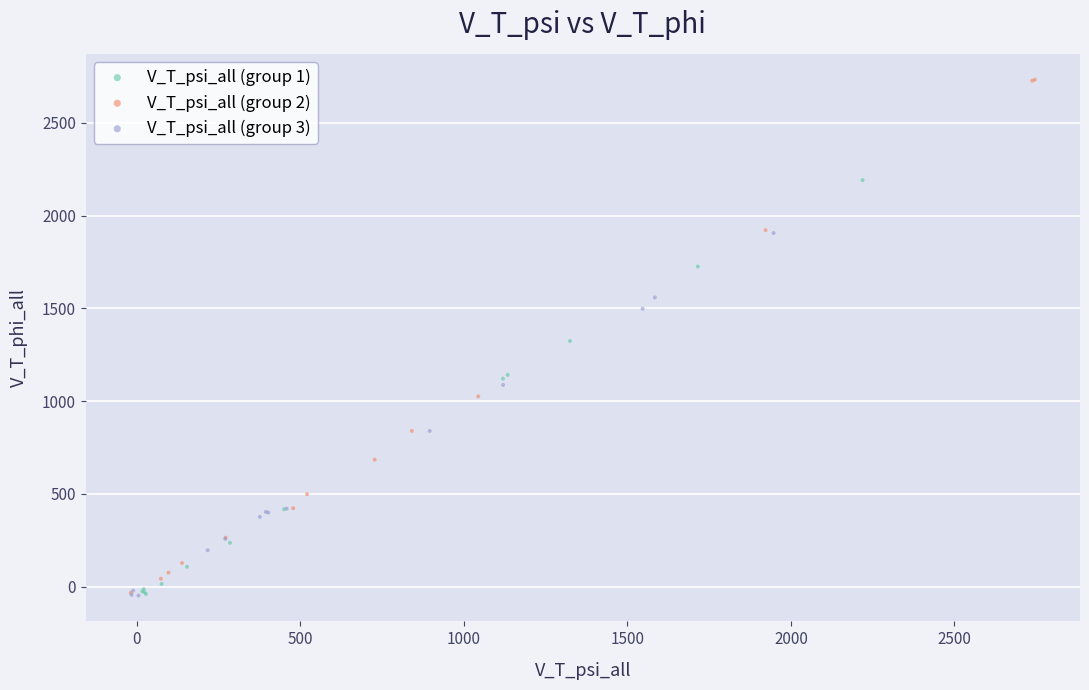

Which series reaches the maximum Y coordinate?

V_T_psi_all (group 2)